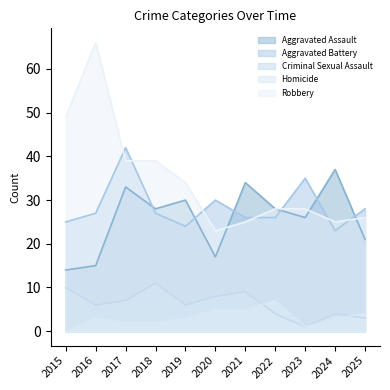

The value of Criminal Sexual Assault at 2017 is 7. True or false?

True